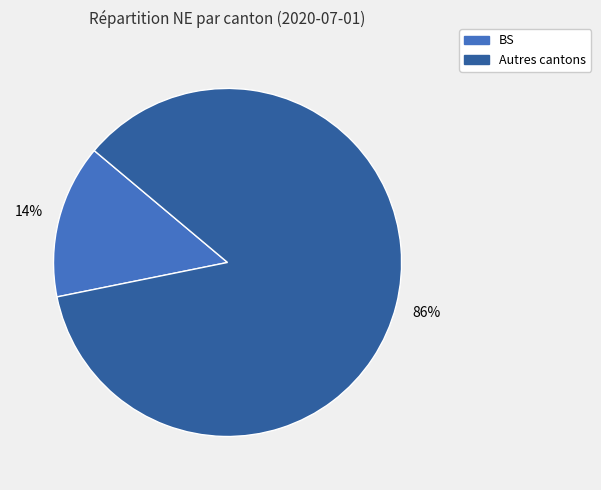

Which has a higher value, BS or Autres cantons?

Autres cantons